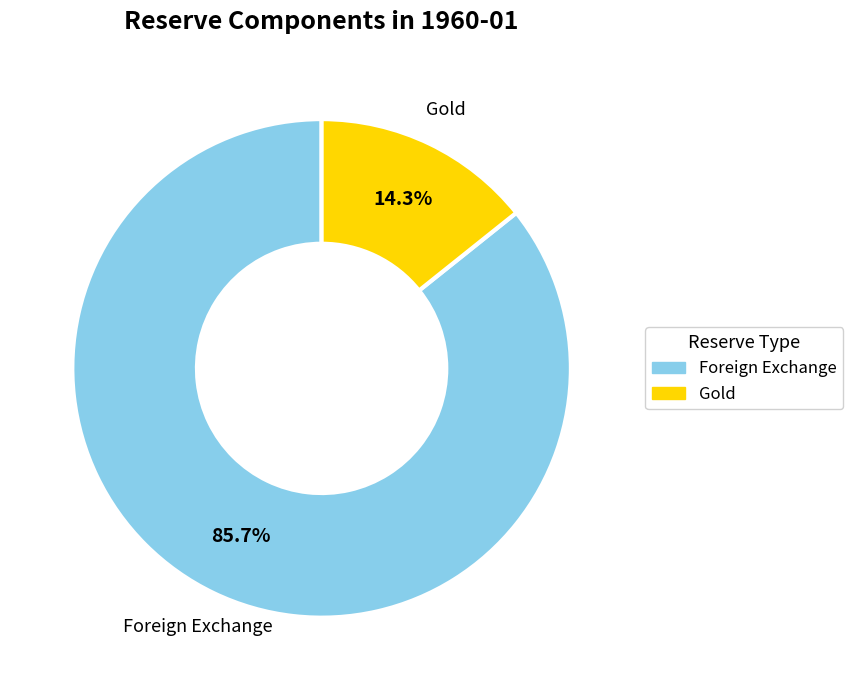

Which has a higher value, Gold or Foreign Exchange?

Foreign Exchange